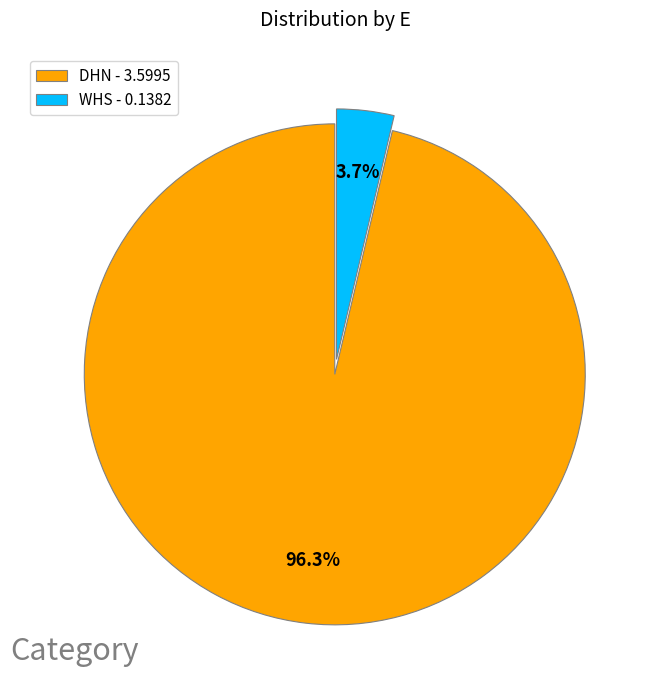

Combined, what portion of the pie is WHS and DHN?

100.0%